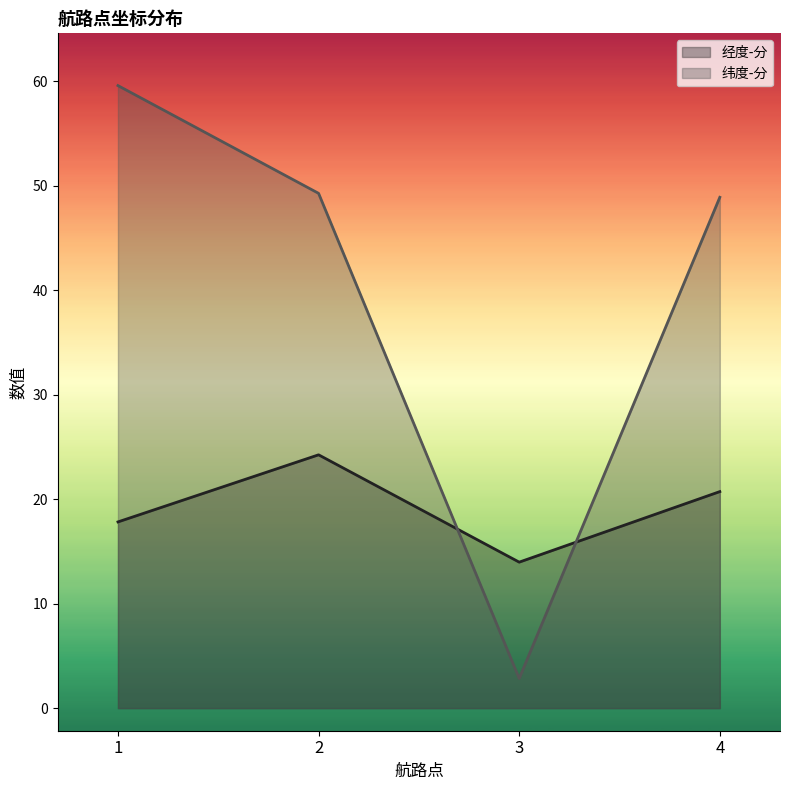

What is the difference between the second highest and second lowest values in the 纬度-分 series?

0.4